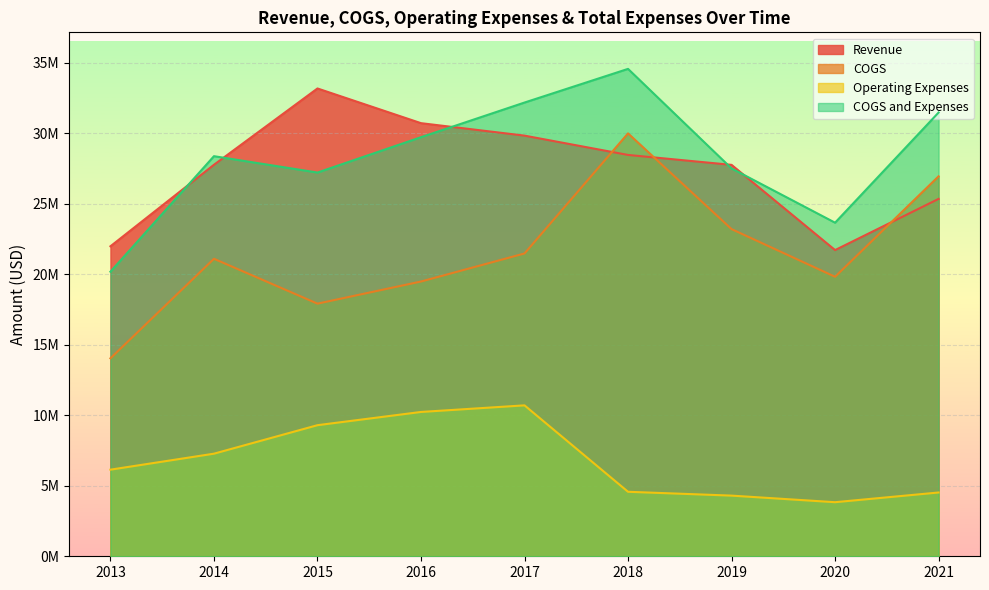

What is the smallest value displayed?

3834000